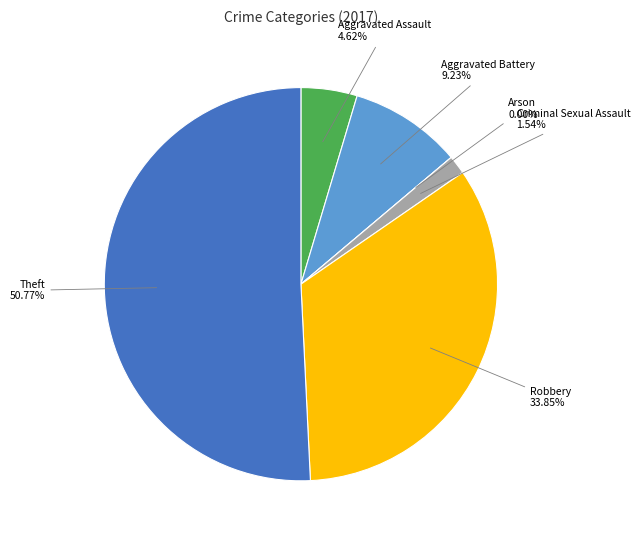

Which category has the biggest portion of the pie?

Theft